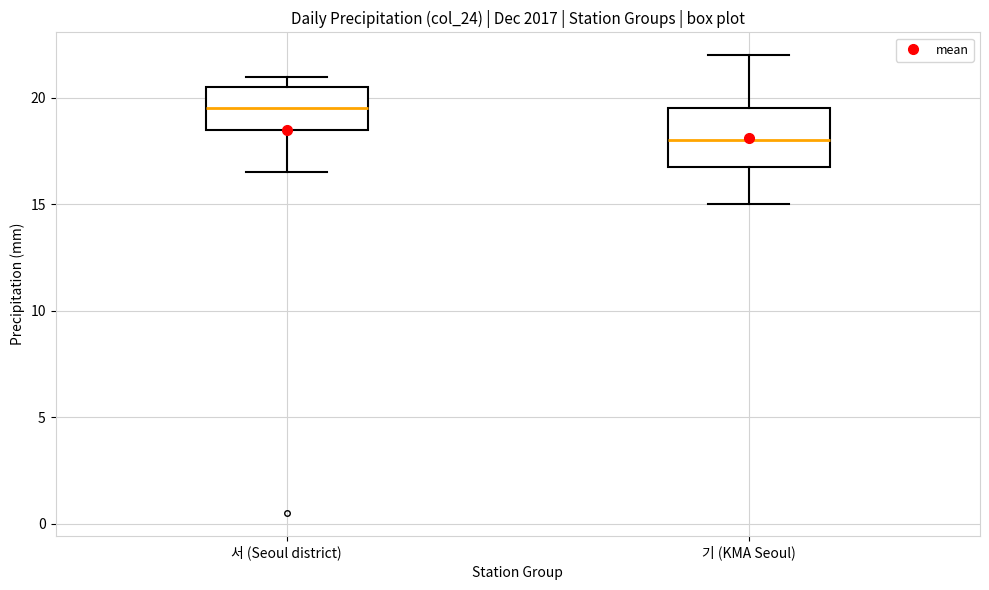

Where is the lower edge of the box for 기 (KMA Seoul) on the y-axis? The values are not printed on the chart, so give them approximately, as read against the axis.

17.0